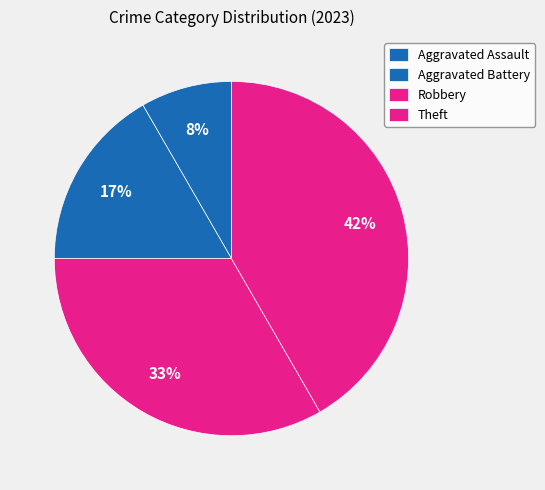

Is Aggravated Battery the majority of the pie?

No